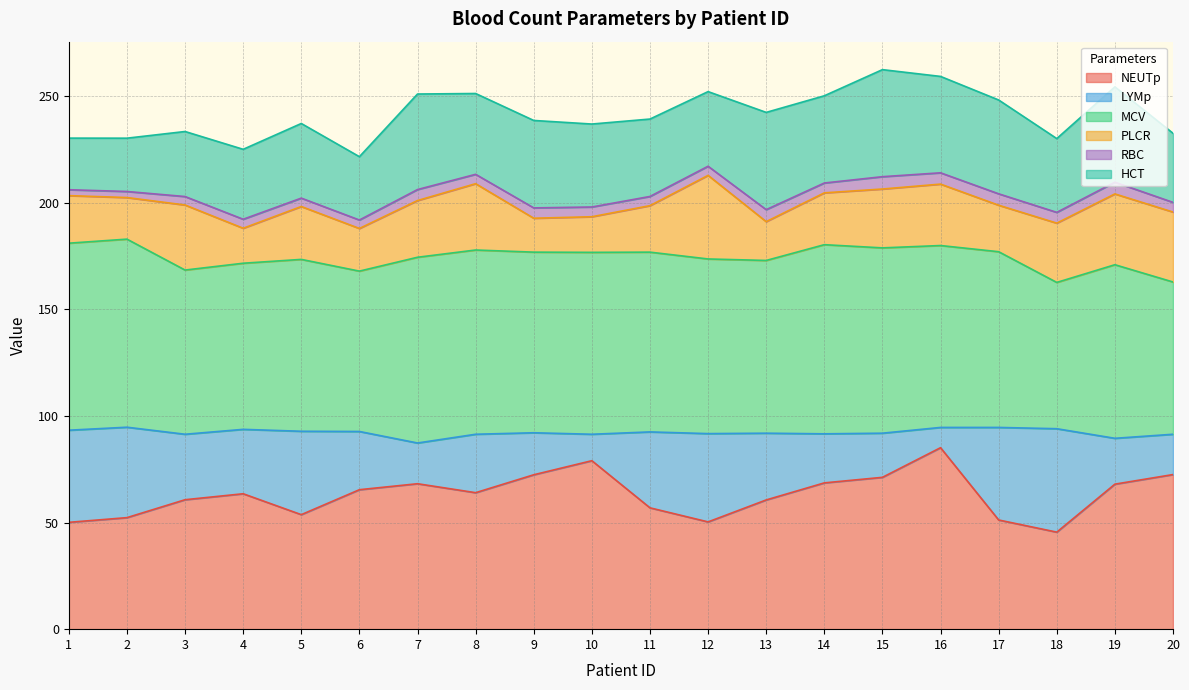

At which label does PLCR reach its minimum?

9